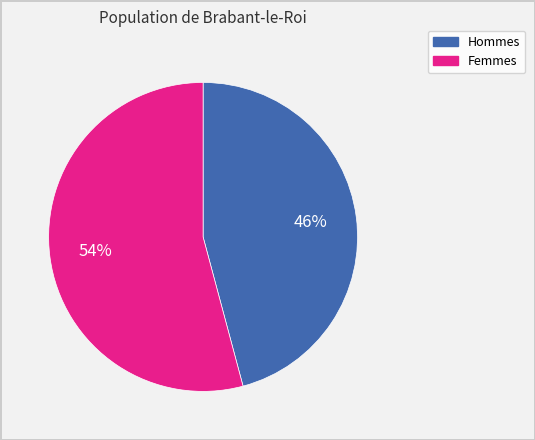

To the nearest percent, what is the average slice percentage?

50%